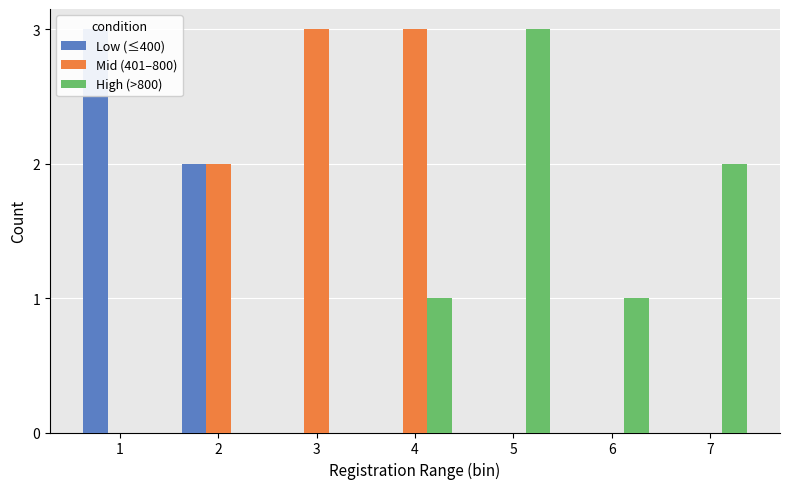

How many positive values does the High (>800) series have?

4